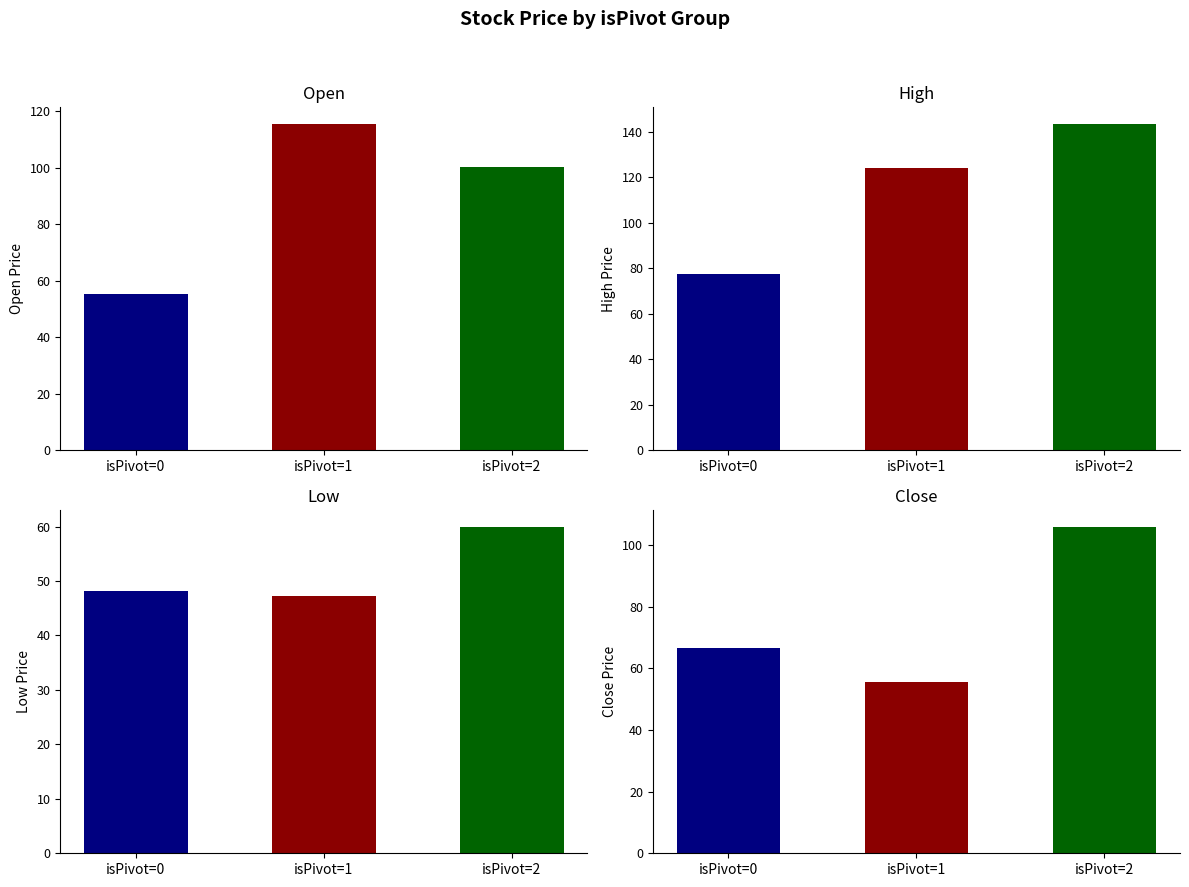

Which series changed the most between isPivot=1 and isPivot=2?

Close